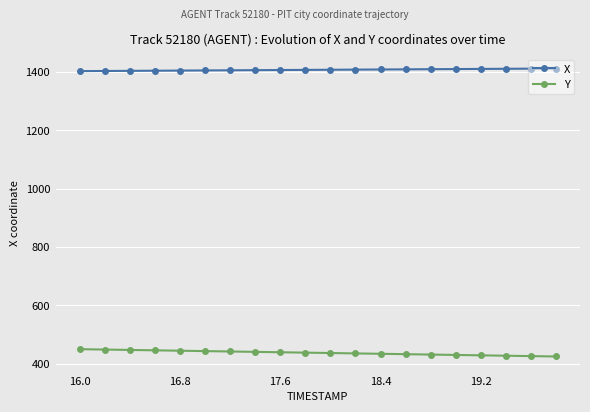

True or false: X and Y intersect in this chart.

False